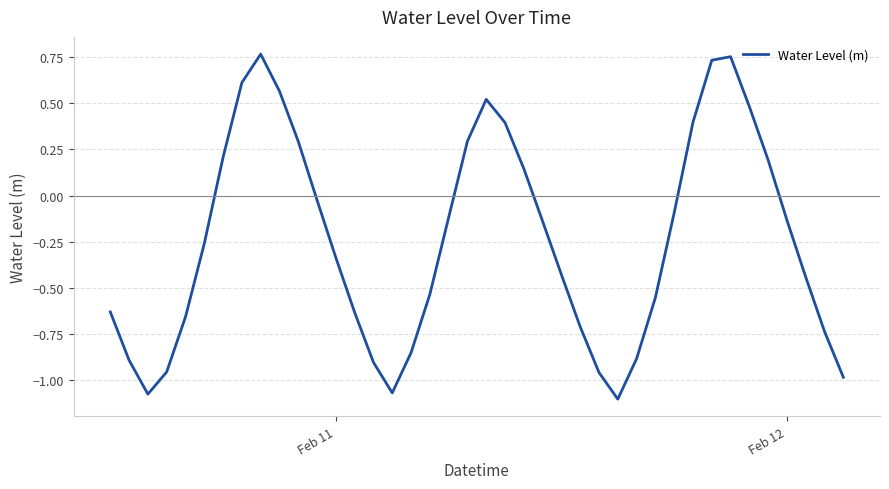

What is the difference between the maximum and minimum values?

1.9